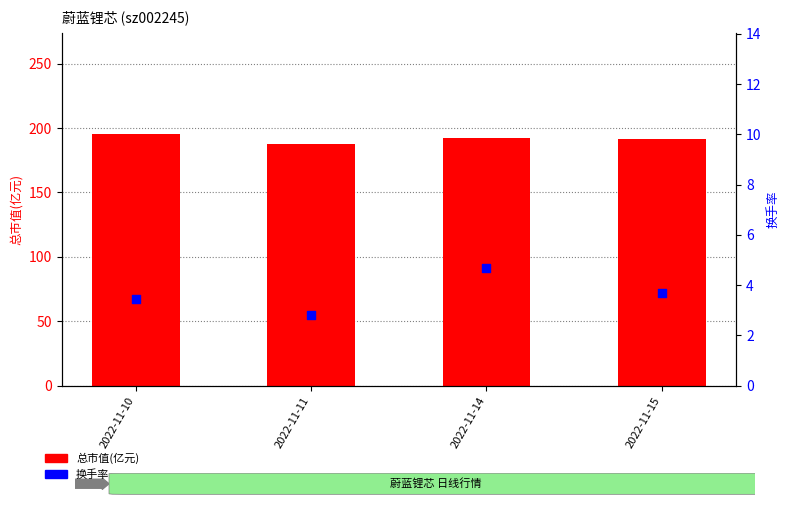

Which series has the largest Y range (max minus min)?

总市值(亿元)